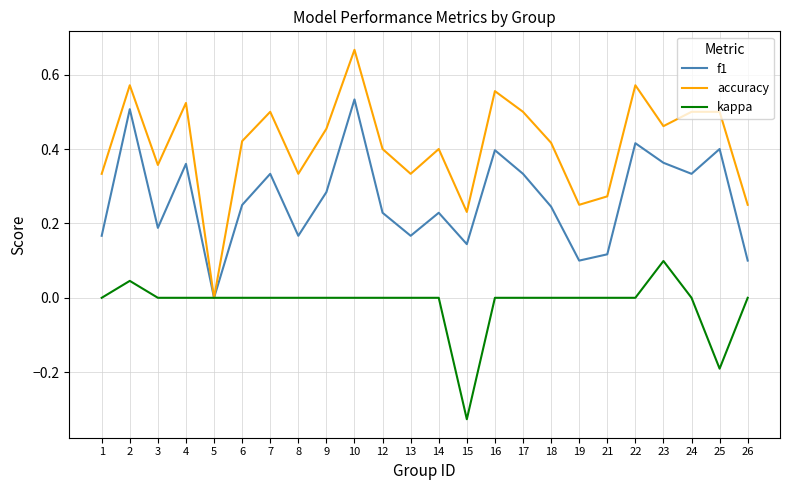

What is the sum of all accuracy values?

9.8